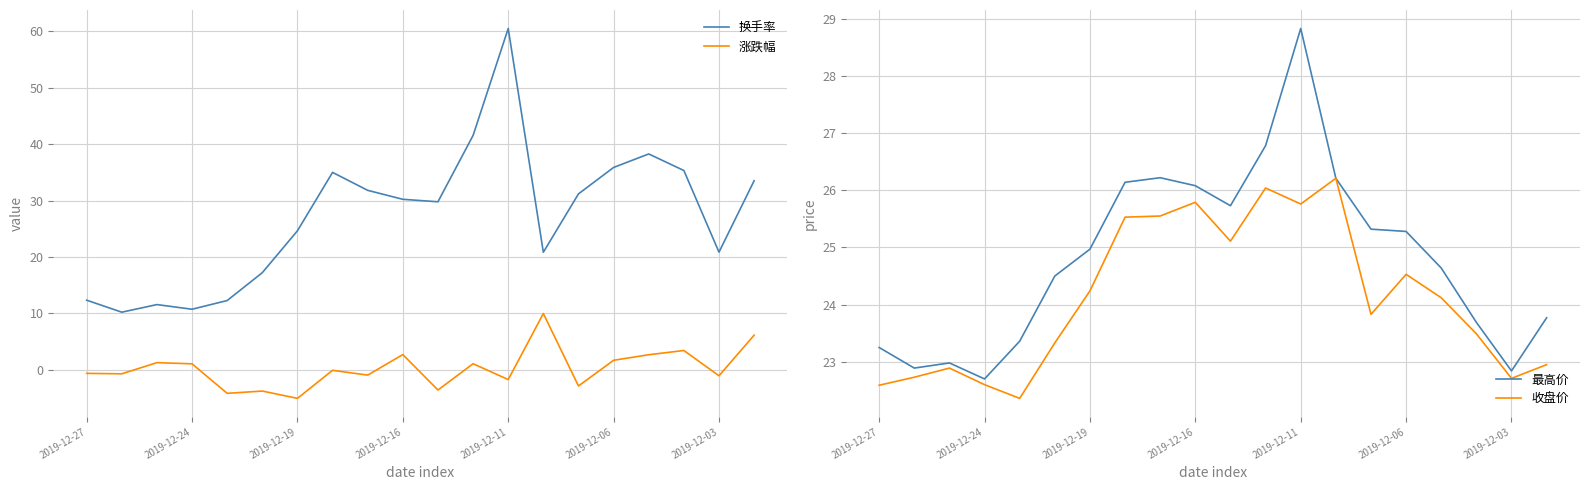

What is the lowest value of the 最高价 series?

22.7